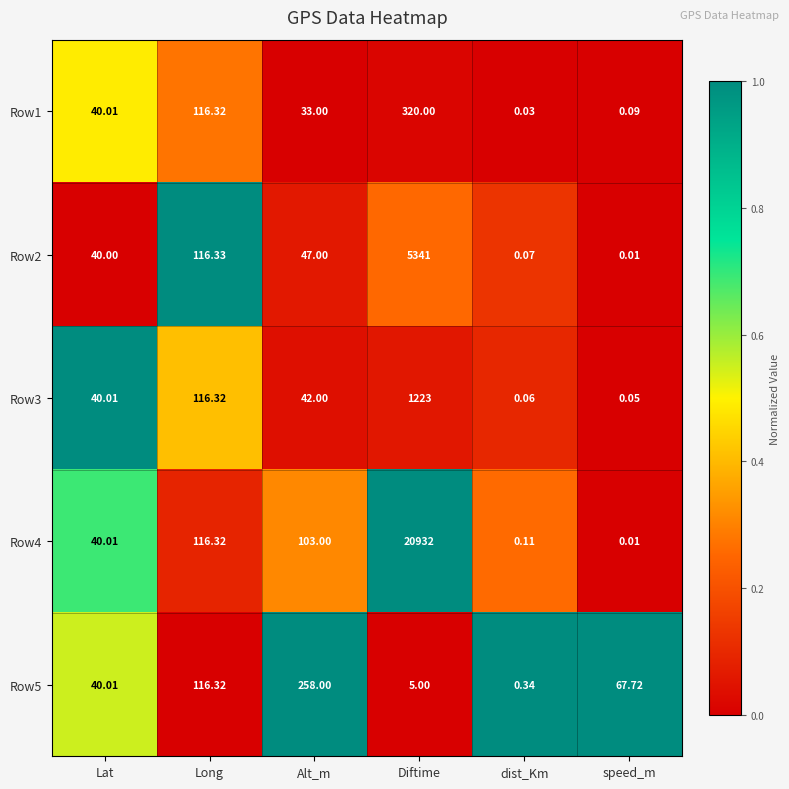

List the labels in order of Row1 value, smallest first.

dist_Km, speed_m, Alt_m, Lat, Long, Diftime